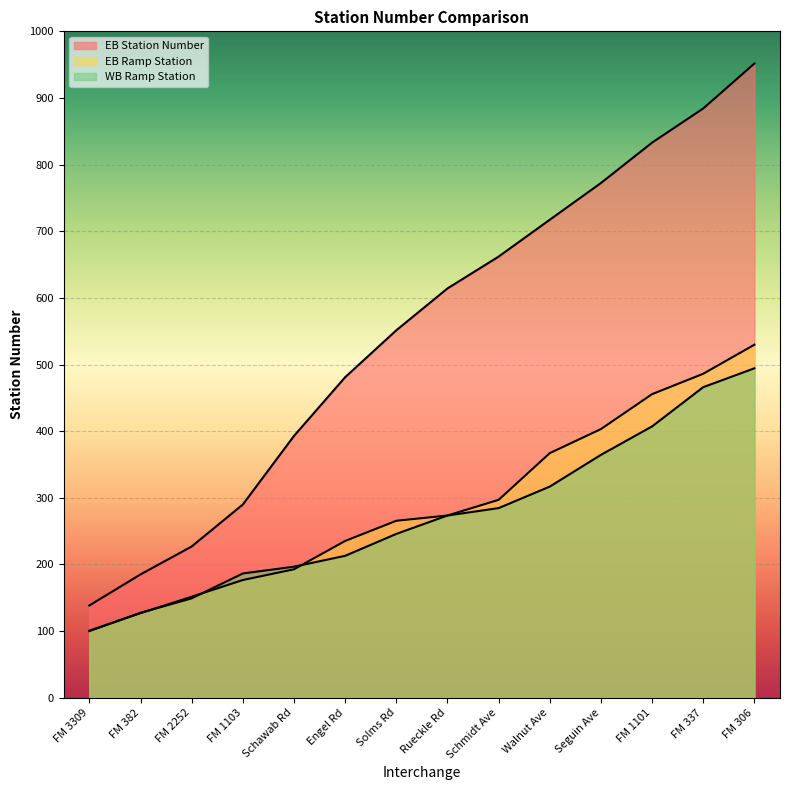

True or false: EB Station Number and WB Ramp Station intersect in this chart.

False